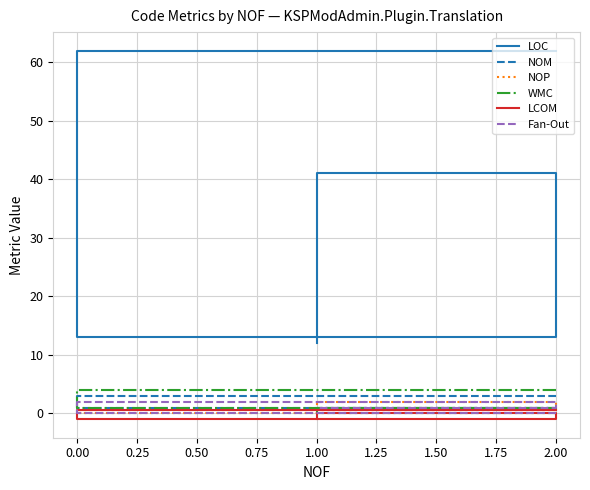

The value of Fan-Out at 2.00 is 1.0. True or false?

True